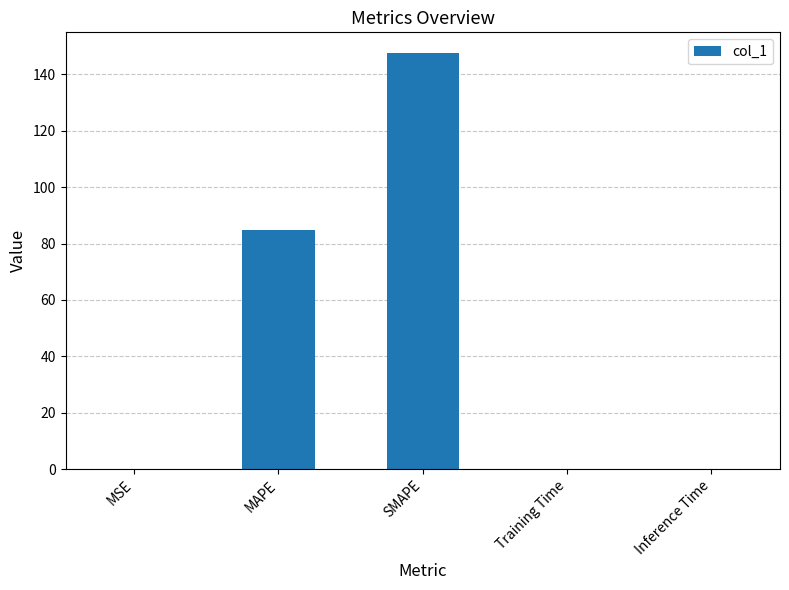

Which category has the highest value across all series?

SMAPE